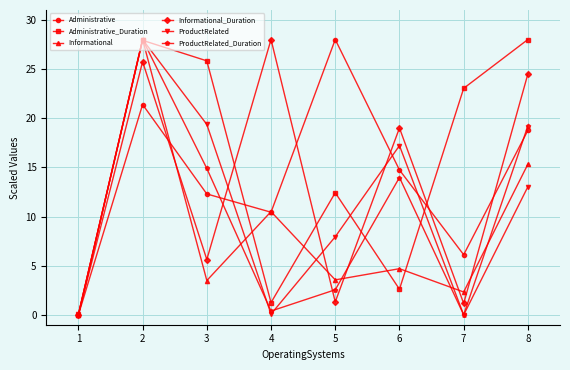

What are all the series names shown in the legend?

Administrative, Administrative_Duration, Informational, Informational_Duration, ProductRelated, ProductRelated_Duration